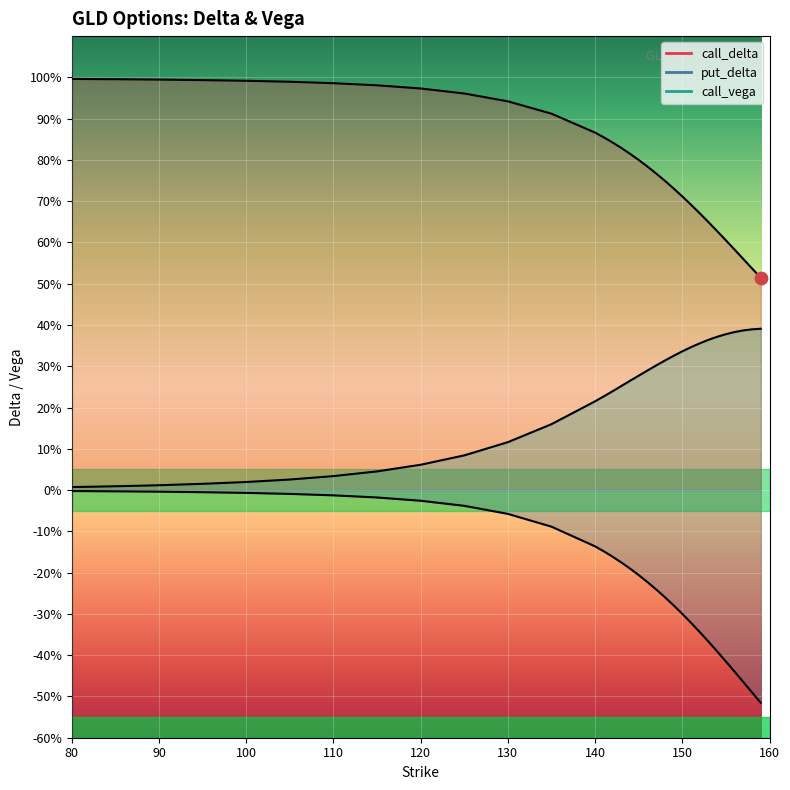

Which series has the largest total across all categories?

call_delta